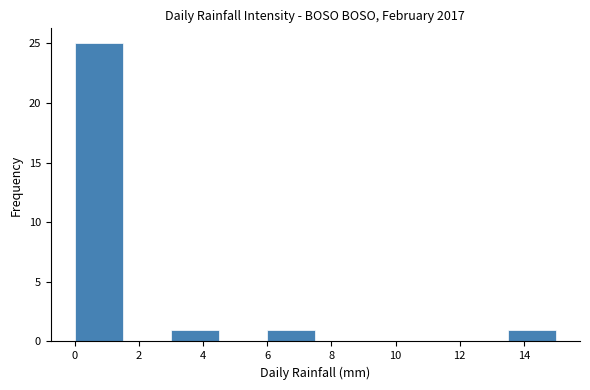

Over which range of the x-axis is the bar tallest?

0.0 to 1.5